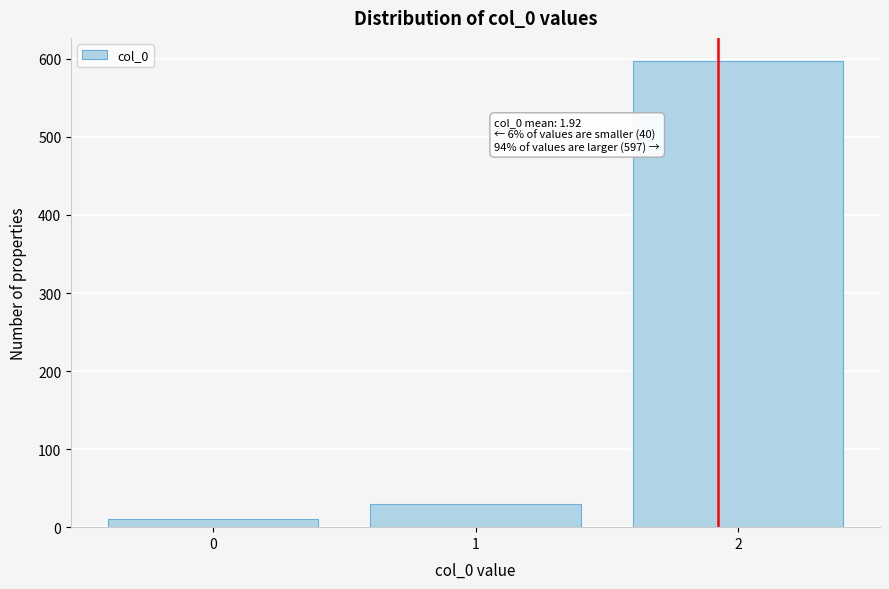

Reading left to right, list all the values displayed in this chart.

10	30	597